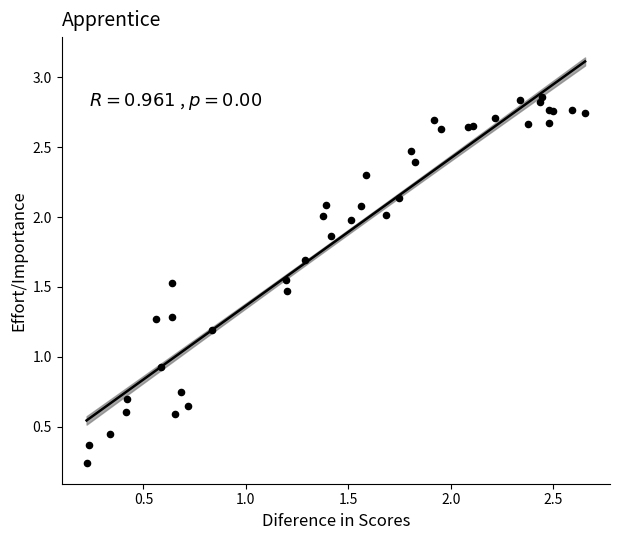

What Y value in the scatter plot is closest to 1?

0.9